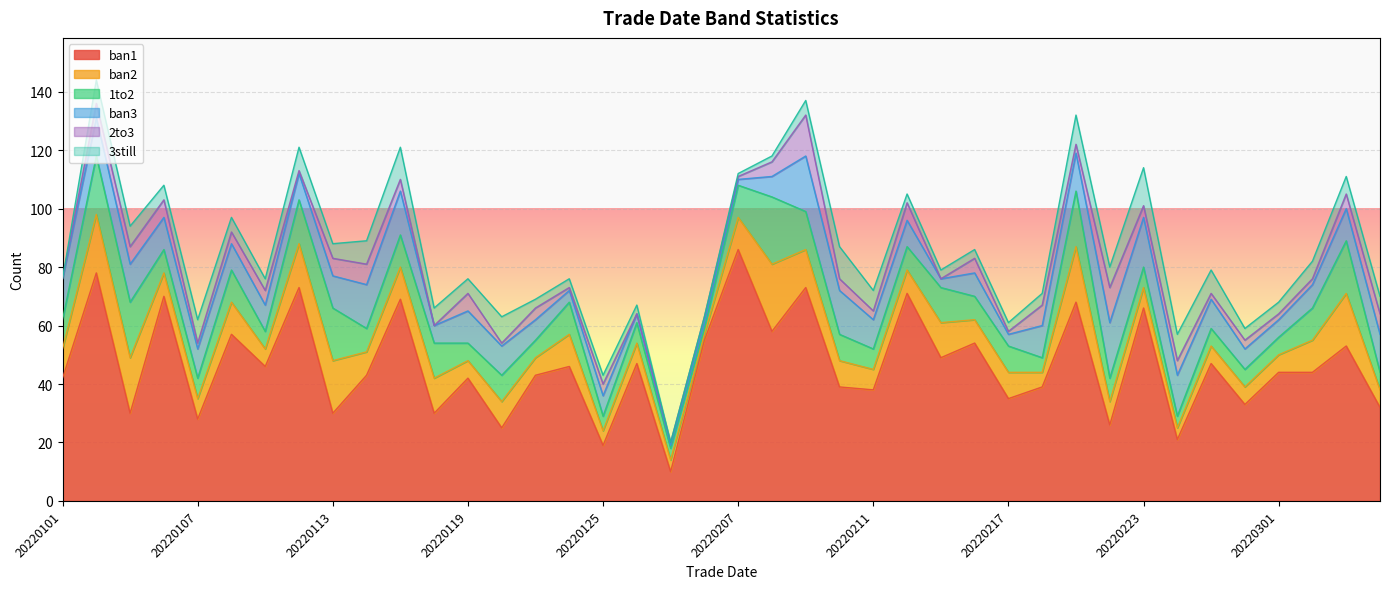

Between 20220304 and 20220210, which is larger?

20220210